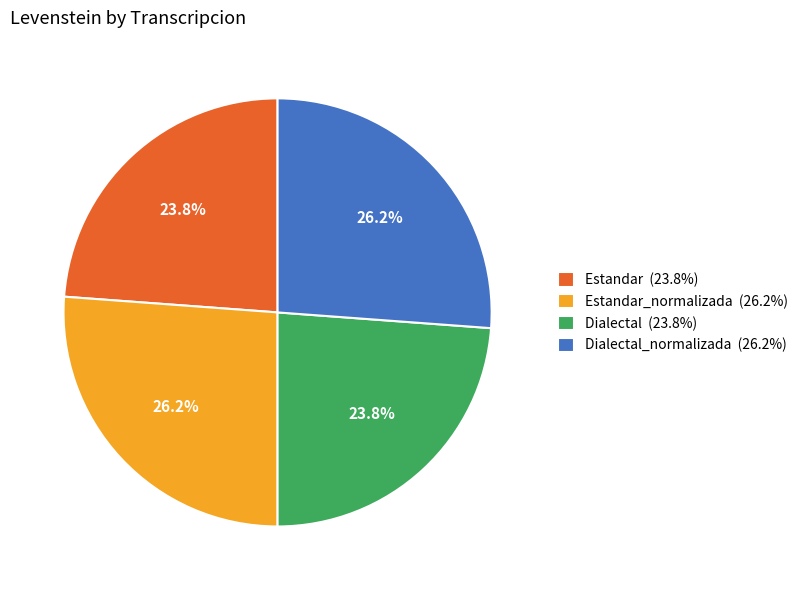

What percentage do Dialectal (23.8%) and Estandar_normalizada (26.2%) together represent?

50.0%